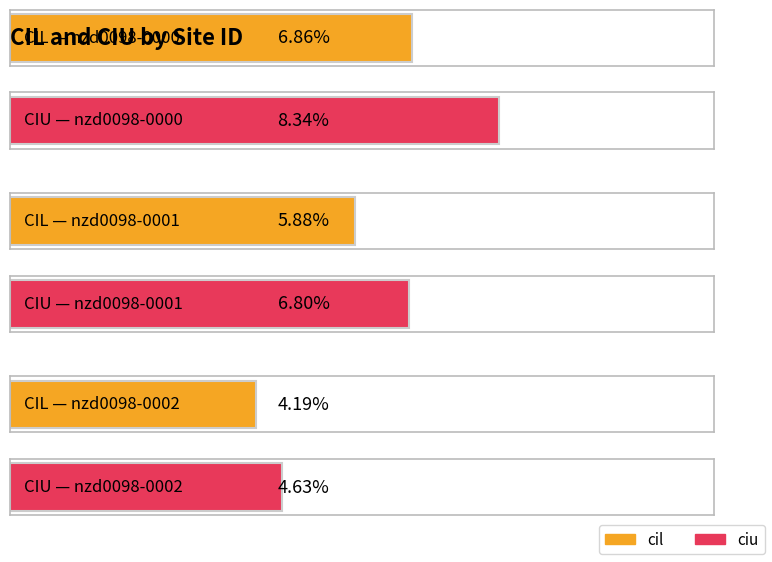

Which series changed the most between nzd0098-0000 and nzd0098-0001?

ciu